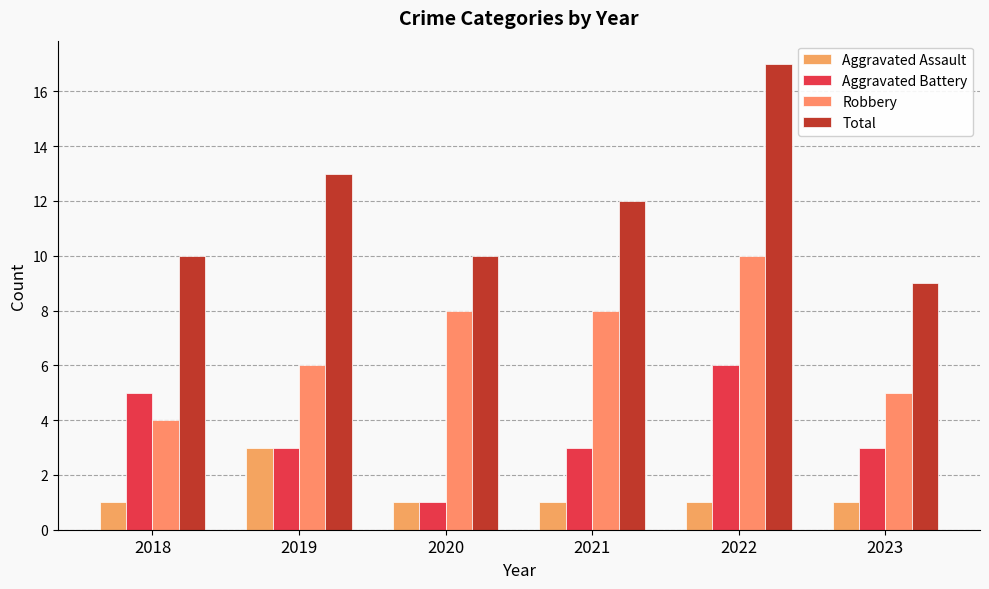

How many categories are shown in the chart?

6